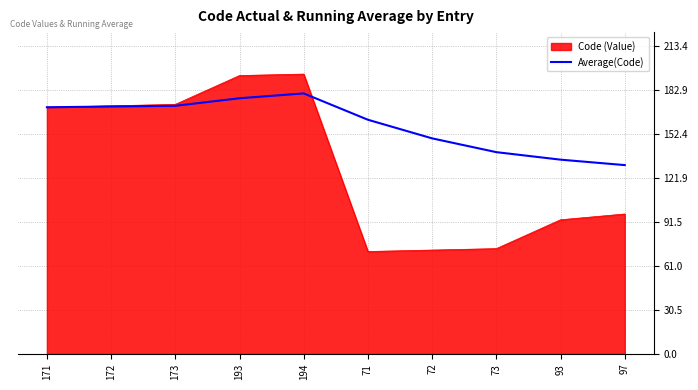

Is it true that Code (Value) equals 93.0 at 93?

True